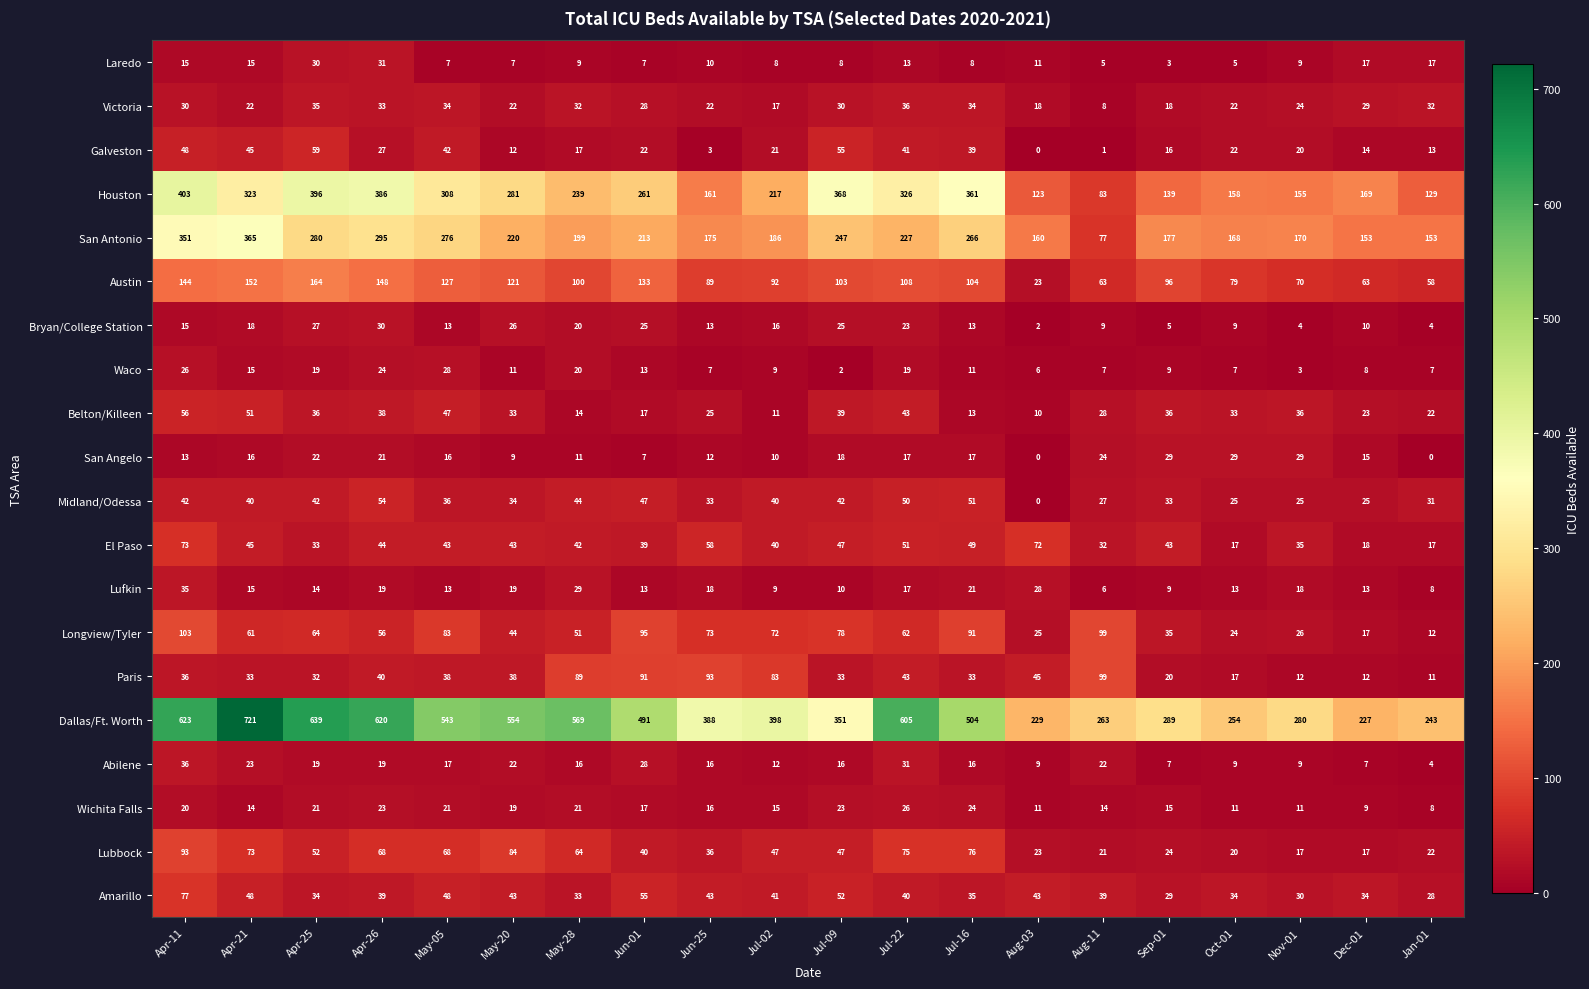

Which series has the widest spread of values?

Dallas/Ft. Worth